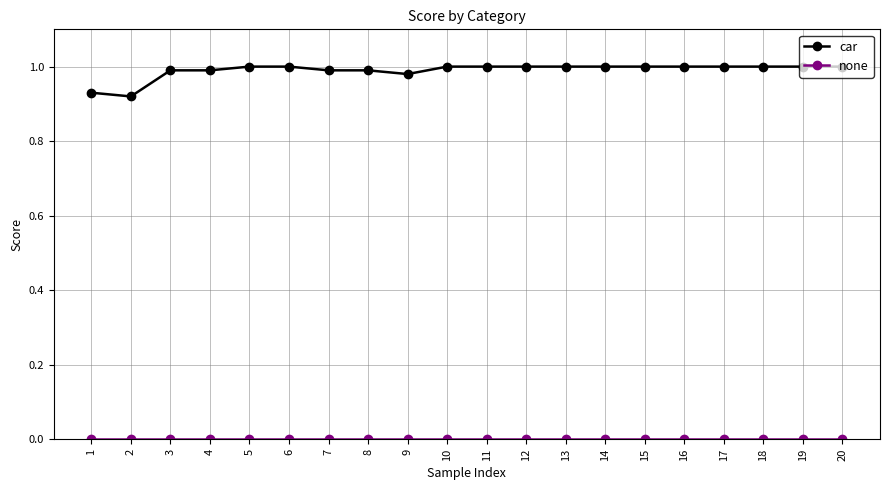

Which series has the largest total across all categories?

car